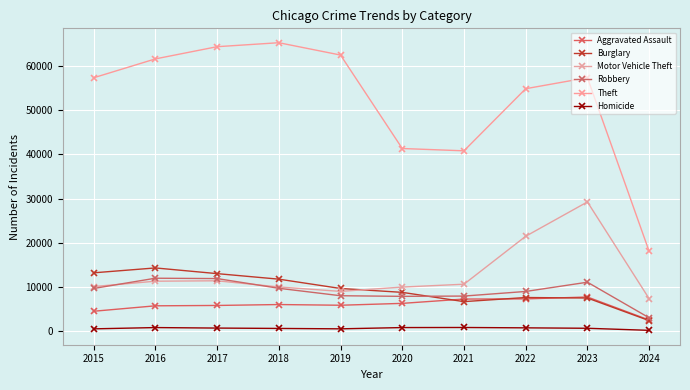

How many data points in Motor Vehicle Theft are less than 10602?

5